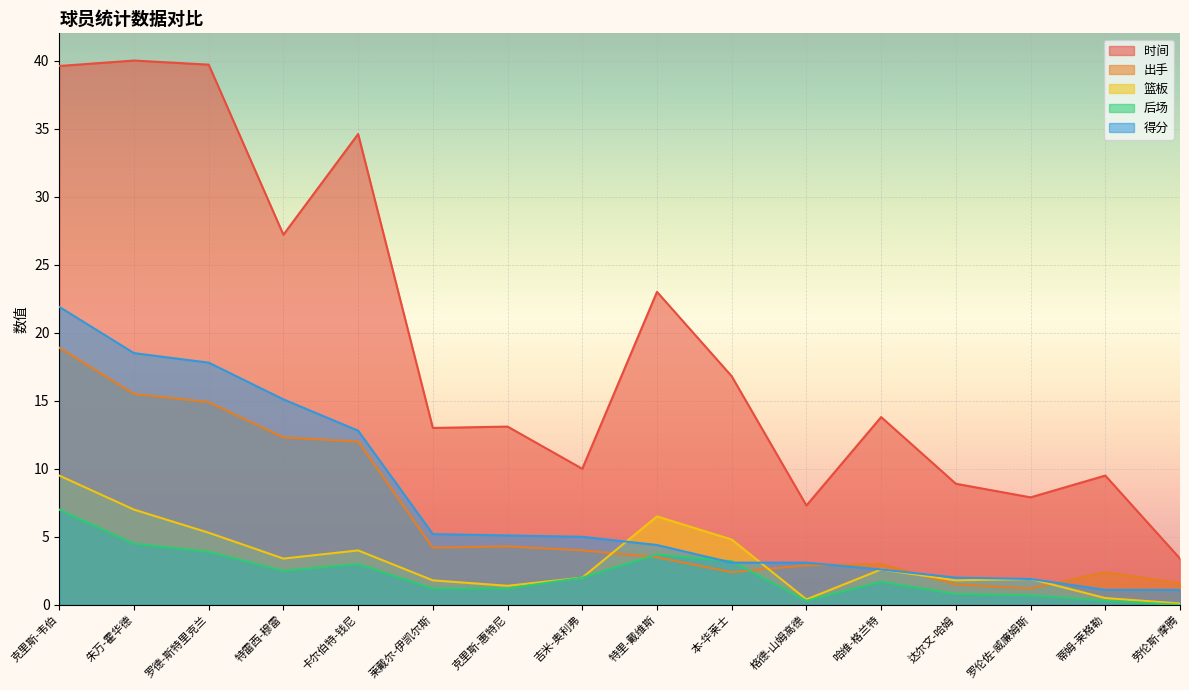

What is the value of the 时间 point at the 5th from the left?

34.6